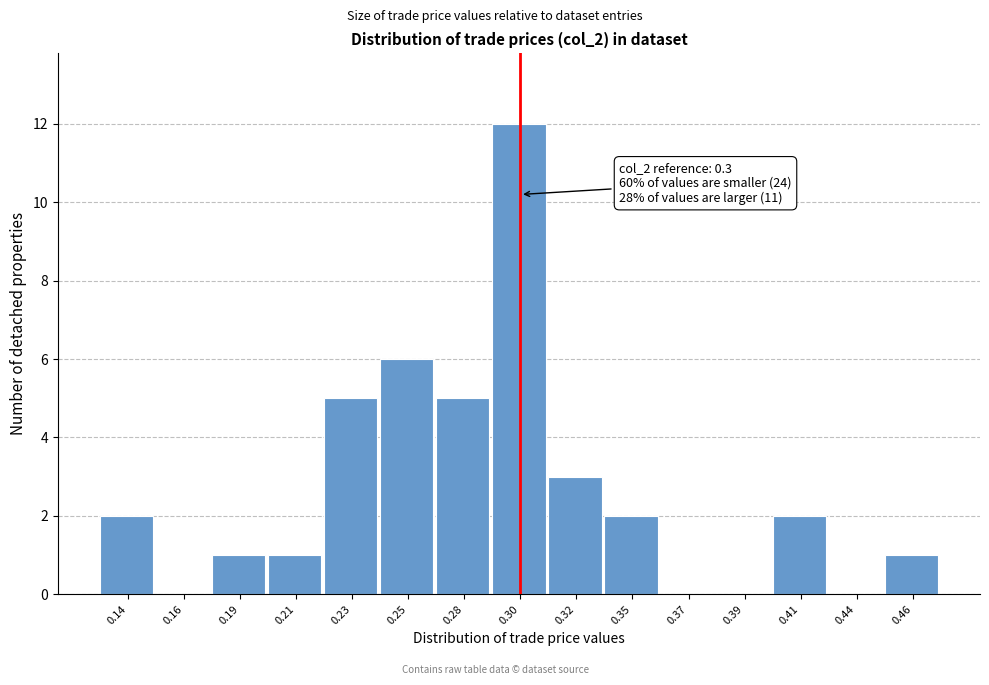

Reading left to right, extract all data points from this chart.

0.14=2	0.16=0	0.19=1	0.21=1	0.23=5	0.25=6	0.28=5	0.30=12	0.32=3	0.35=2	0.37=0	0.39=0	0.41=2	0.44=0	0.46=1